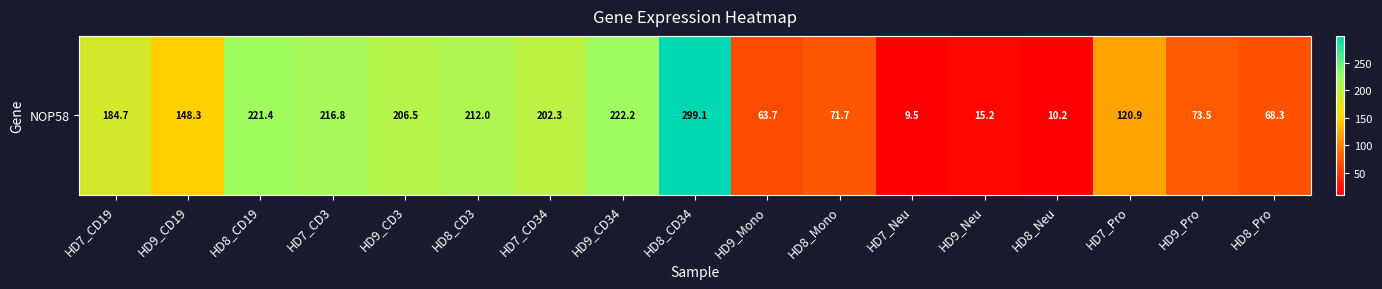

List the labels in order of value, smallest first.

HD7_Neu, HD8_Neu, HD9_Neu, HD9_Mono, HD8_Pro, HD8_Mono, HD9_Pro, HD7_Pro, HD9_CD19, HD7_CD19, HD7_CD34, HD9_CD3, HD8_CD3, HD7_CD3, HD8_CD19, HD9_CD34, HD8_CD34